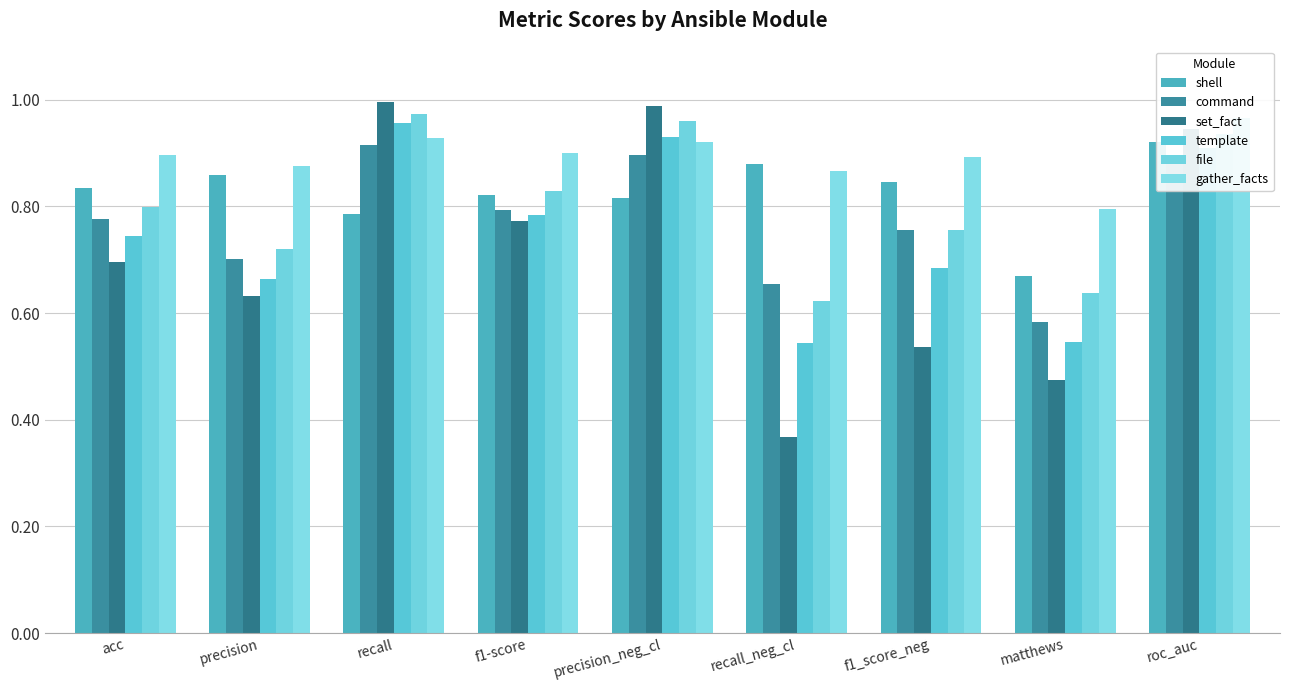

What is the label of the 3rd bar from the left?

recall